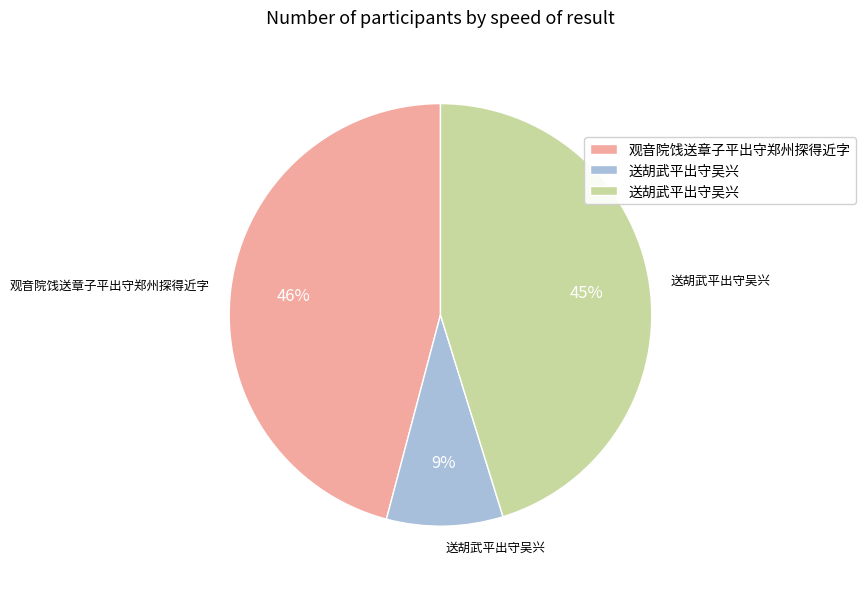

To the nearest percent, what is the difference between the largest and smallest slice percentages?

37%